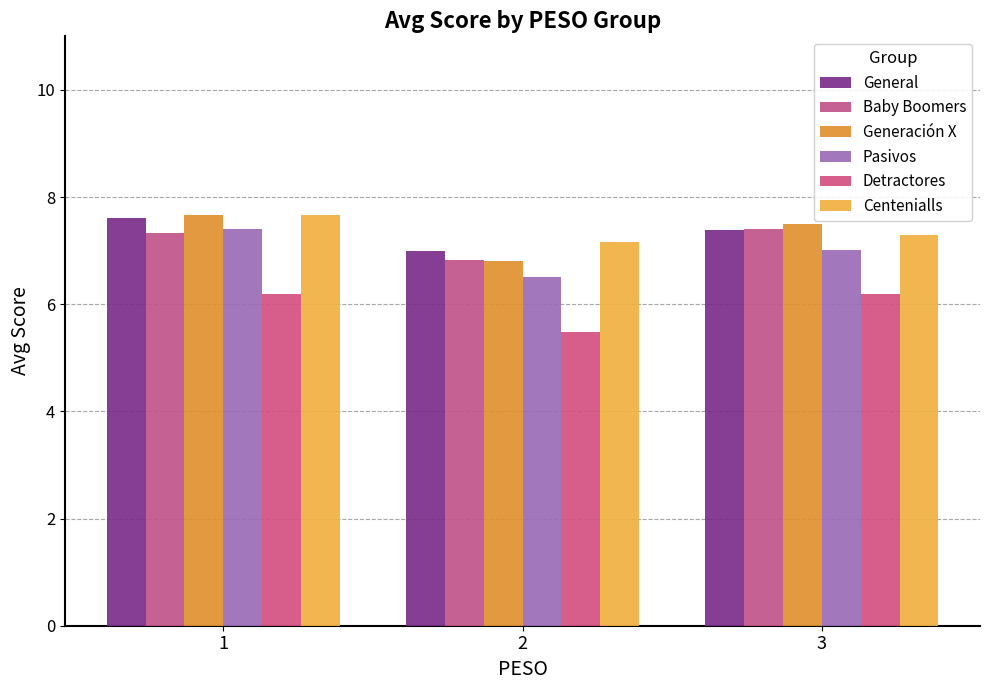

List the labels in order of Generación X value, largest first.

1, 3, 2